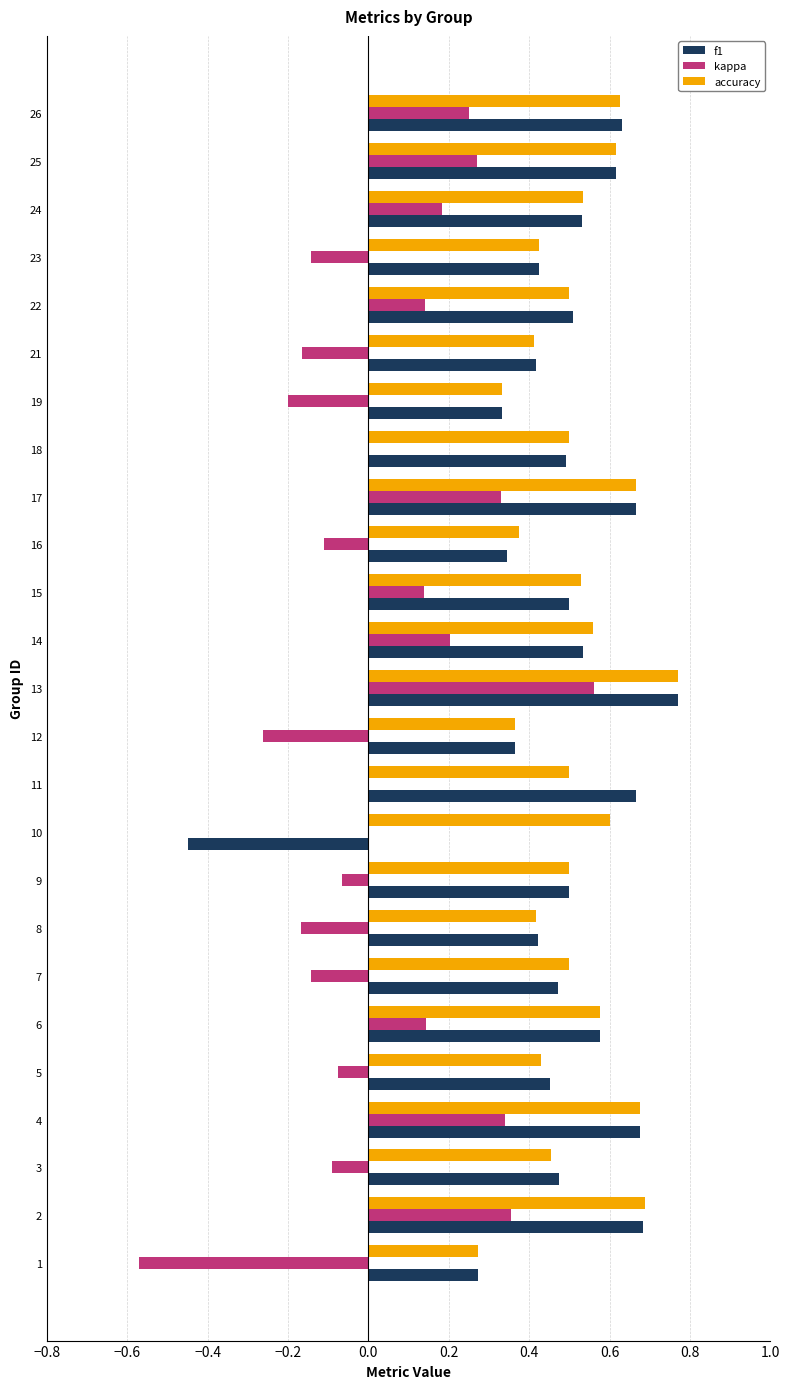

Between 12 and 15, which series saw the biggest shift?

kappa